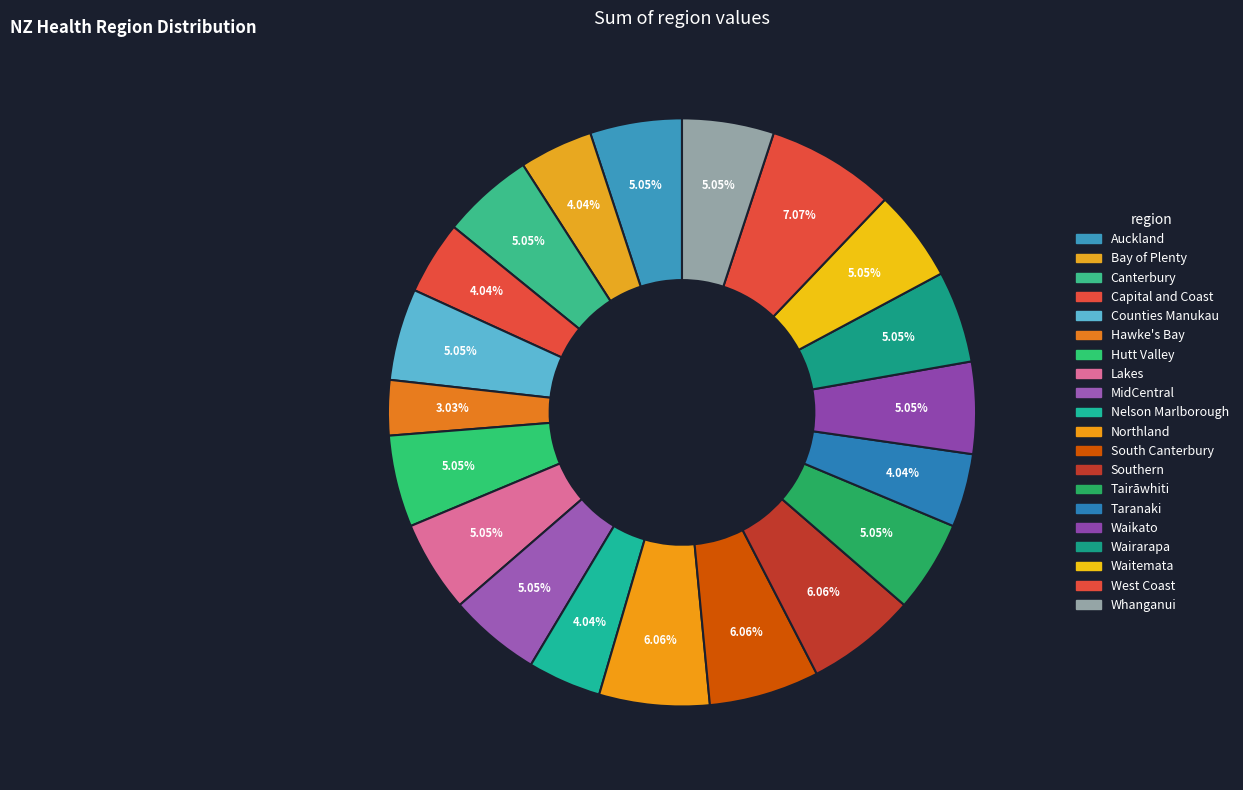

What is the smallest slice in the pie chart?

Hawke's Bay